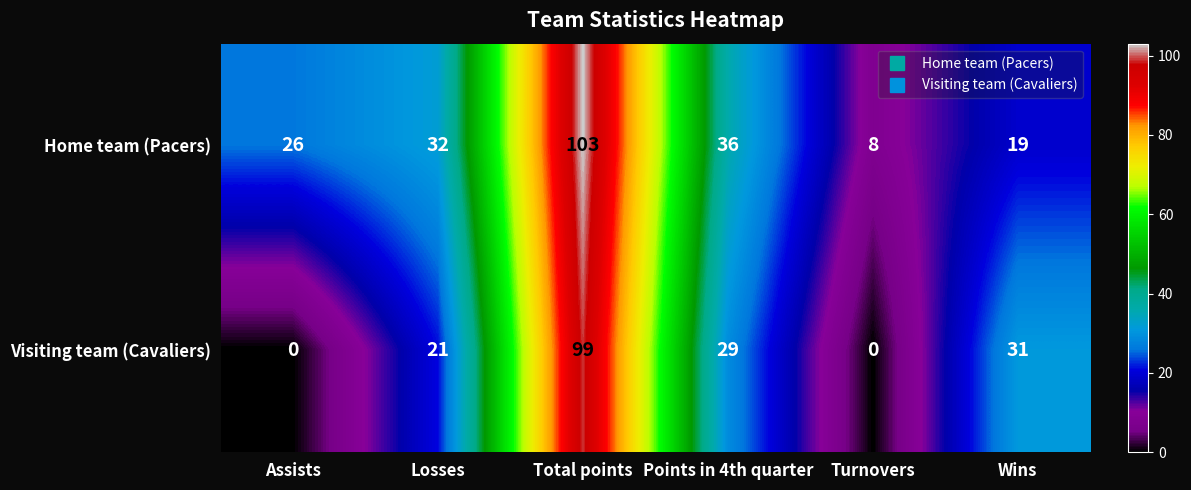

Which series changed the most between Assists and Wins?

Visiting team (Cavaliers)